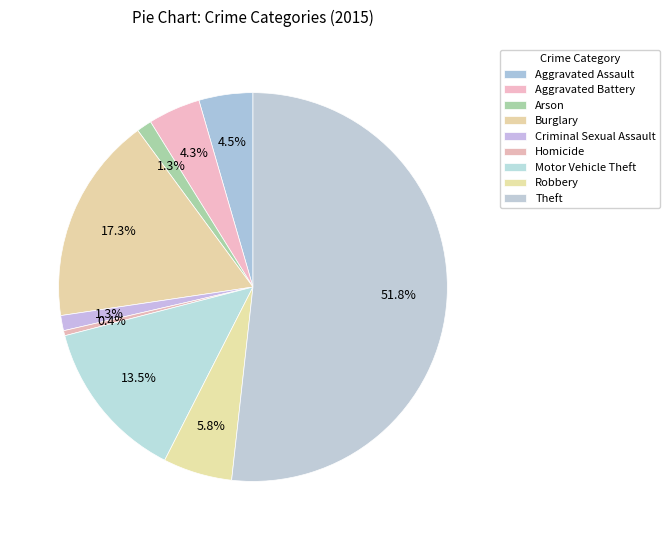

How many segments does this pie chart have?

9